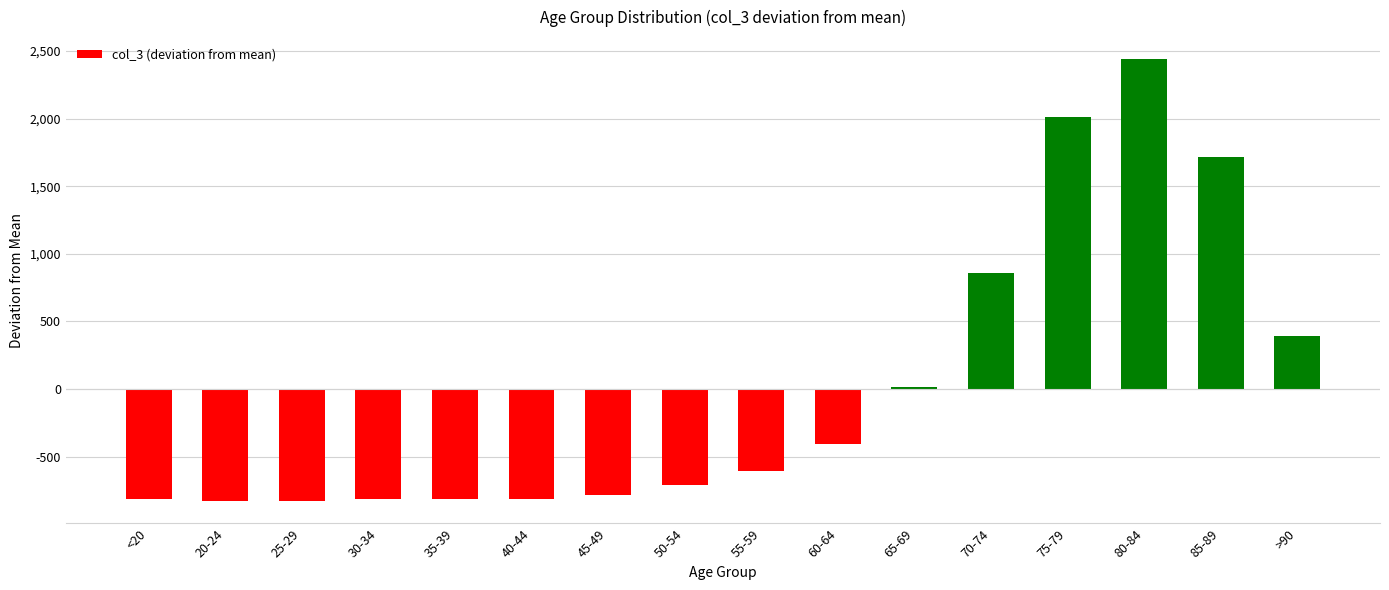

What is the change in value from 45-49 to 55-59?

+180.0